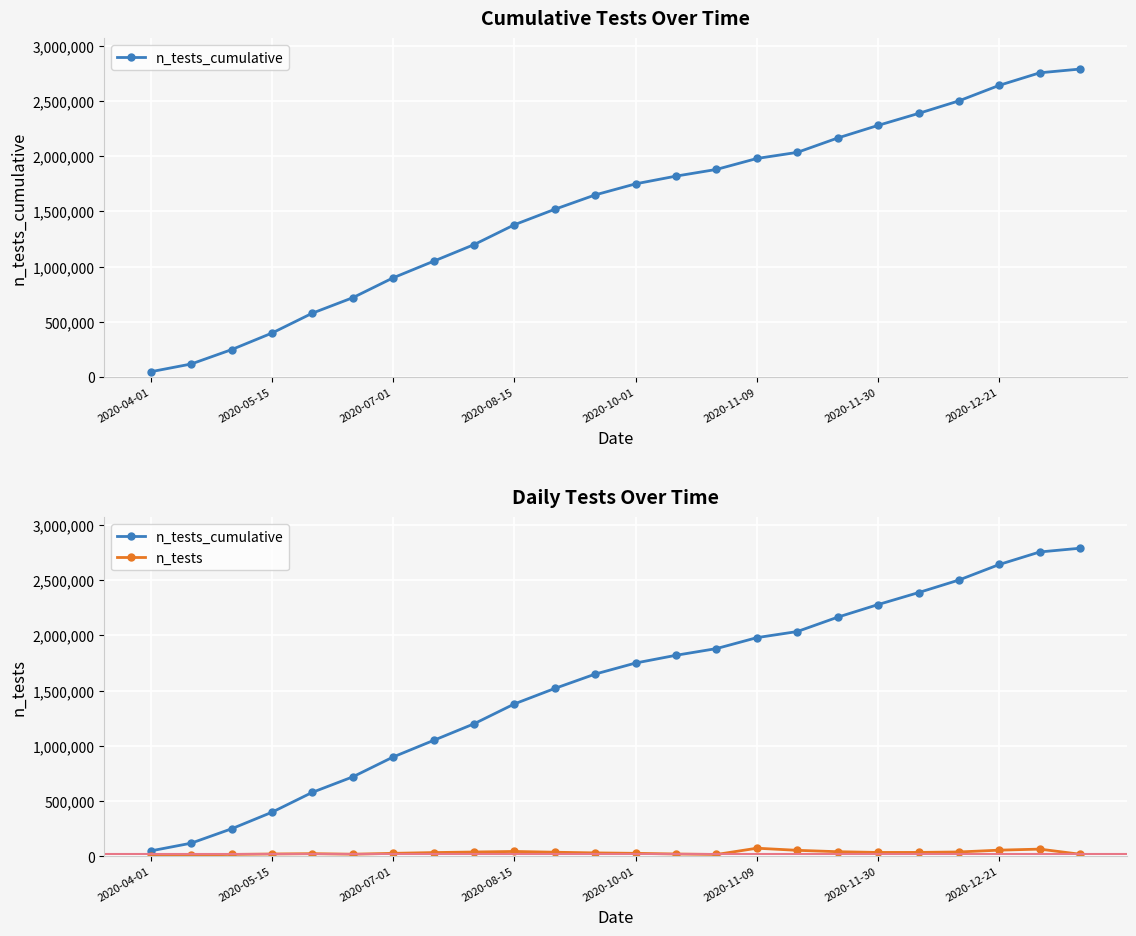

Reading left to right, extract all data points from this chart.

n_tests_cumulative: 50000	120000	250000	400000	580000	720000	900000	1050000	1200000	1380000	1520000	1650000	1750000	1820000	1880455	1979430	2034728	2164720	2278914	2387044	2500706	2641470	2754609	2788520
n_tests: 5000	12000	18000	22000	25000	20000	28000	35000	40000	45000	38000	32000	28000	22000	17713	74457	55298	42769	36104	36308	40418	56886	66221	19764